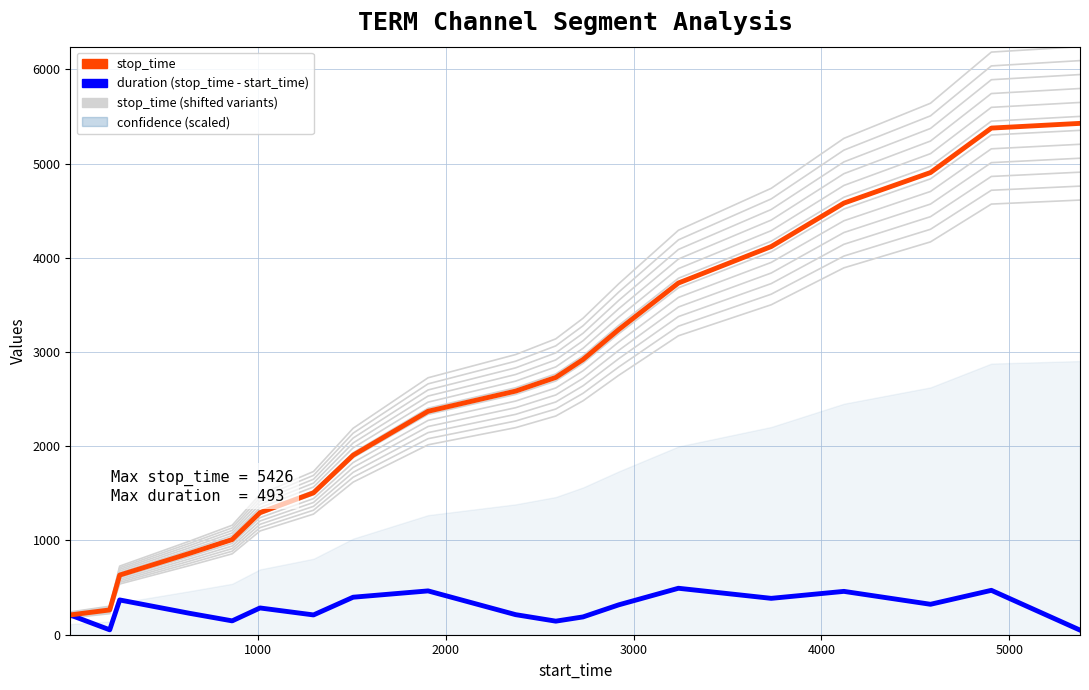

Which series has the largest total across all categories?

stop_time